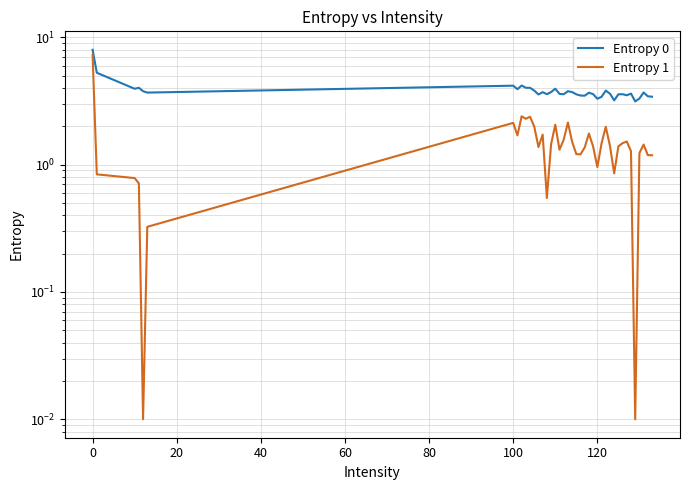

How many values in the Entropy 1 series exceed 1?

31